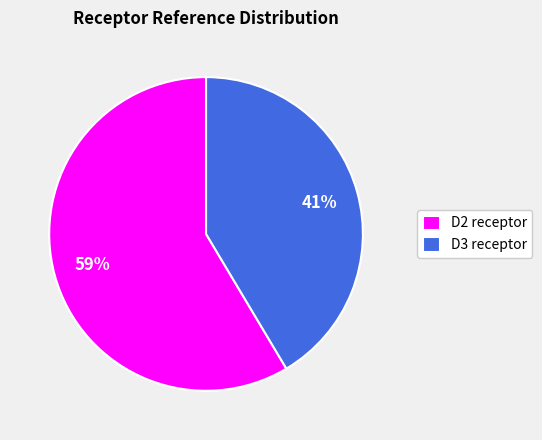

Between D3 receptor and D2 receptor, which is larger?

D2 receptor